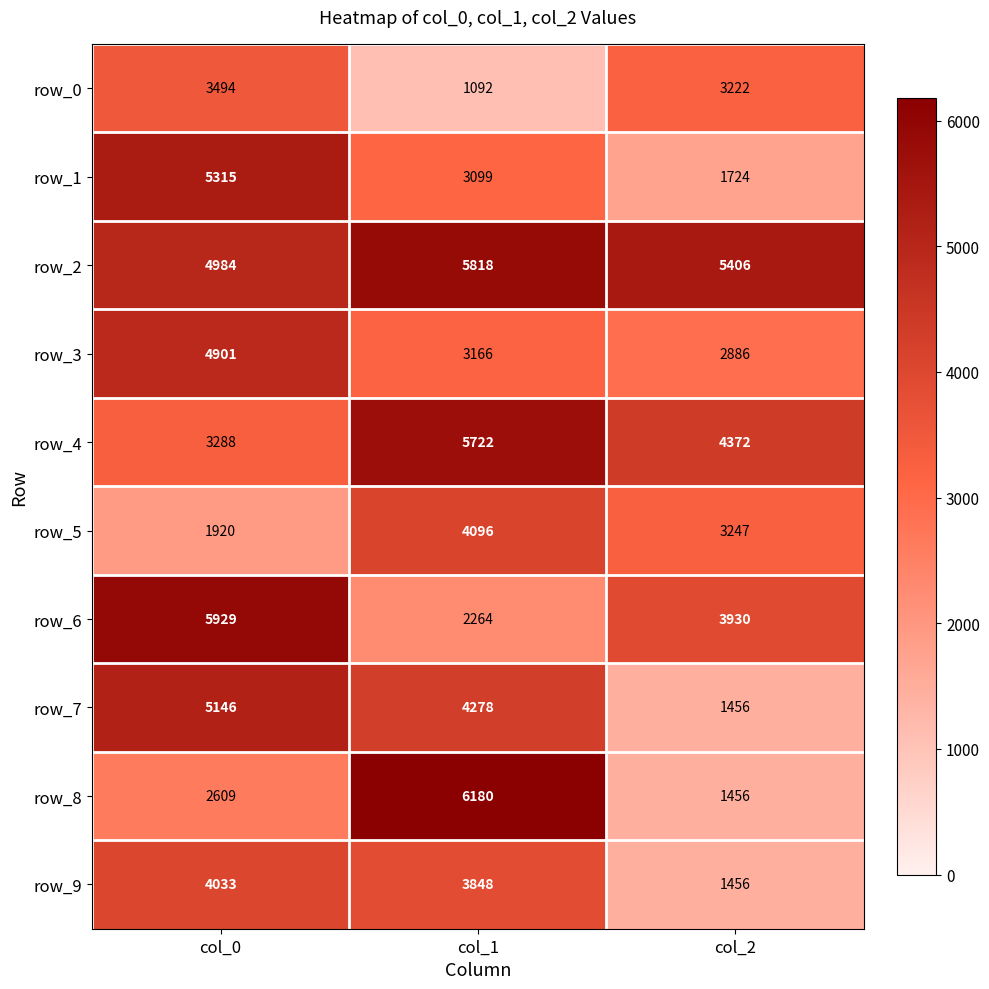

What is the sum of all row_6 values?

12123